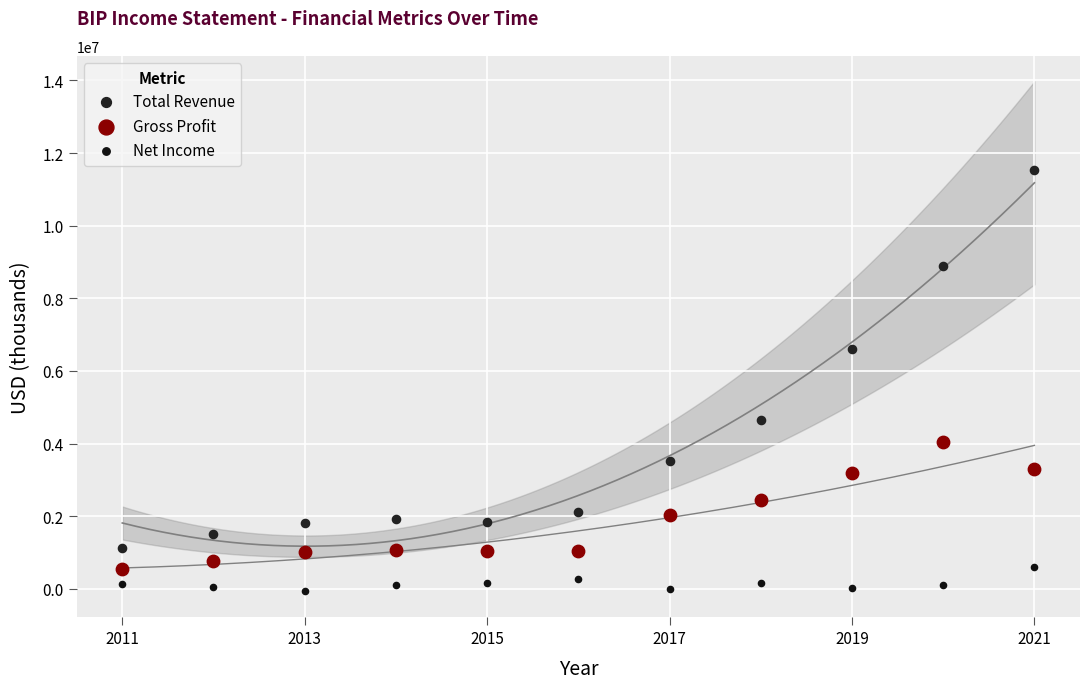

In the Total Revenue series, what Y value is closest to 6326000?

6597000